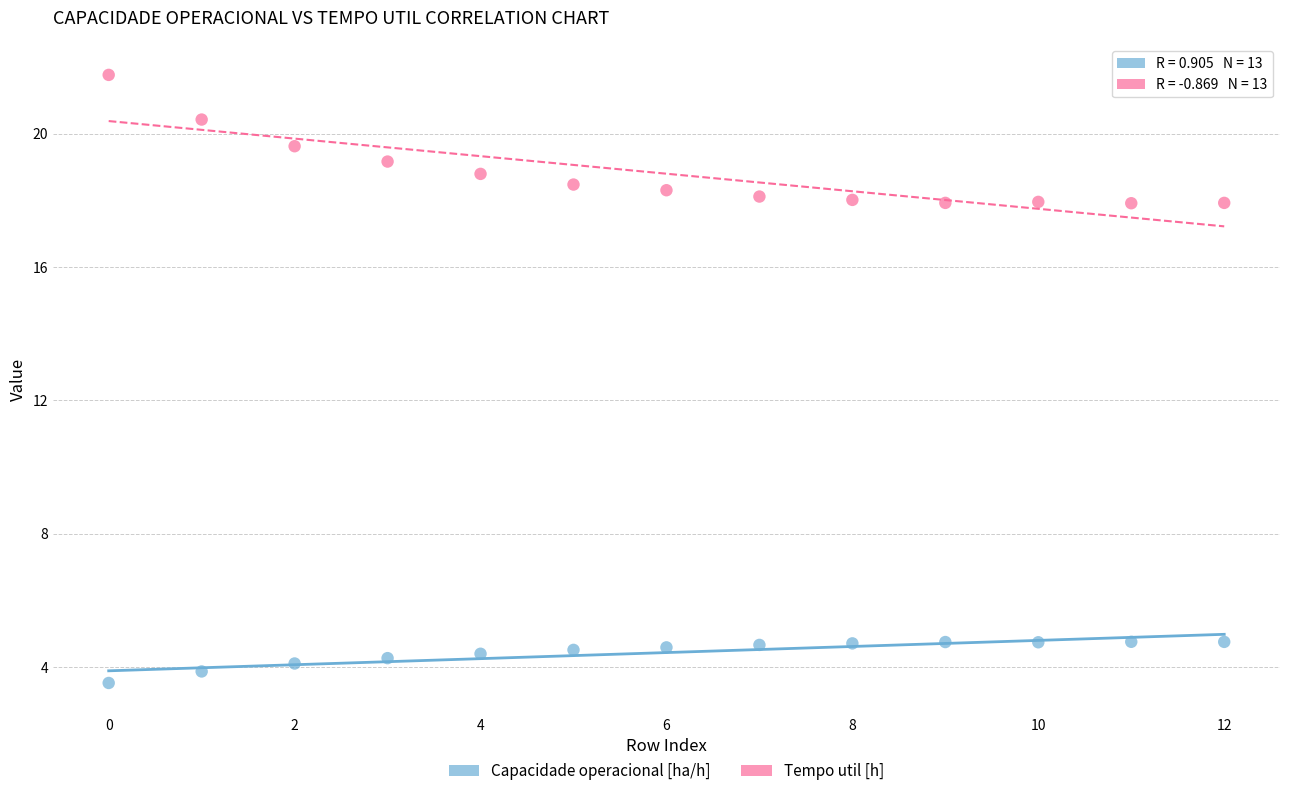

Which series has the largest Y range (max minus min)?

Tempo util [h]